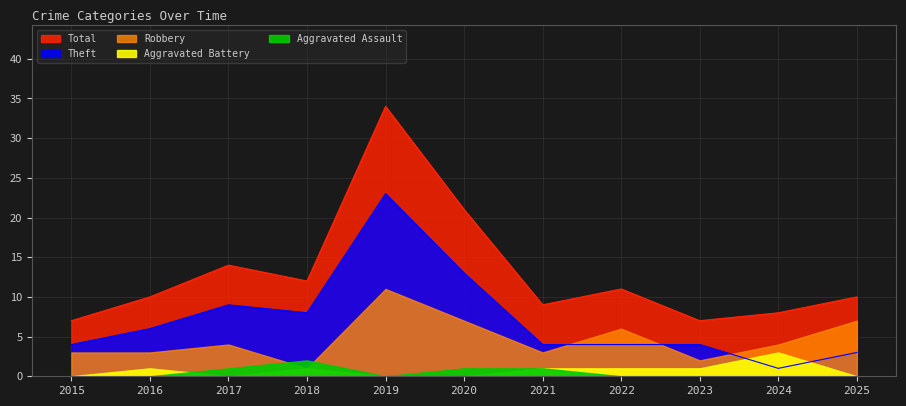

What is the value of the Robbery point at the 6th from the left?

7